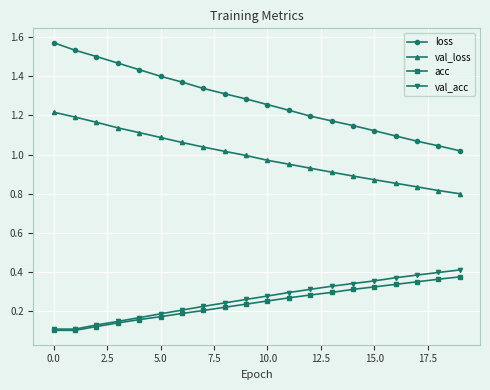

Which series has the largest range (max minus min)?

loss